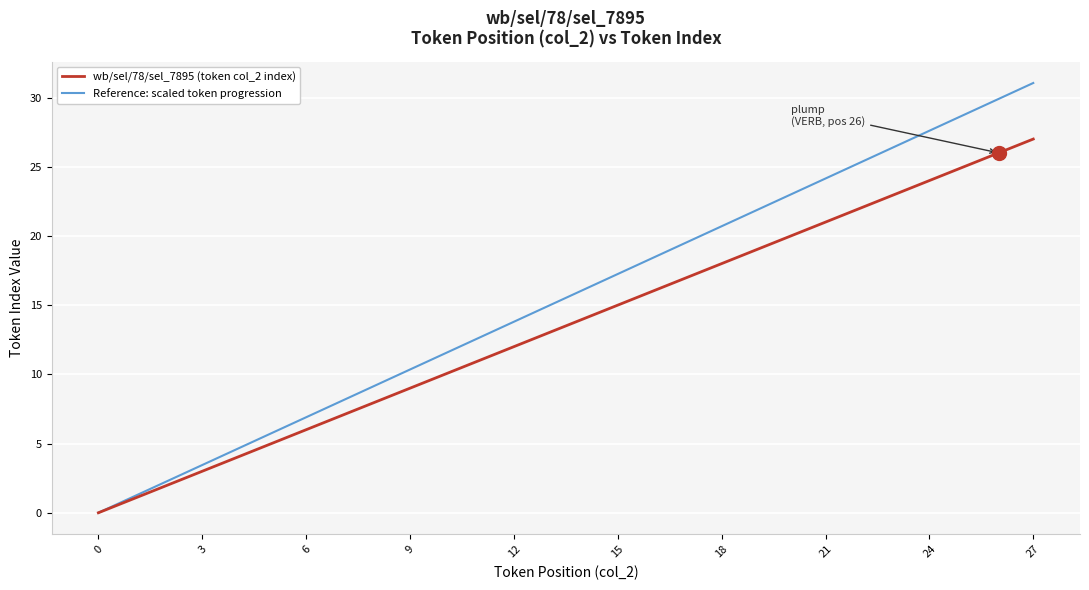

Which series has the largest total across all categories?

Reference: scaled token progression